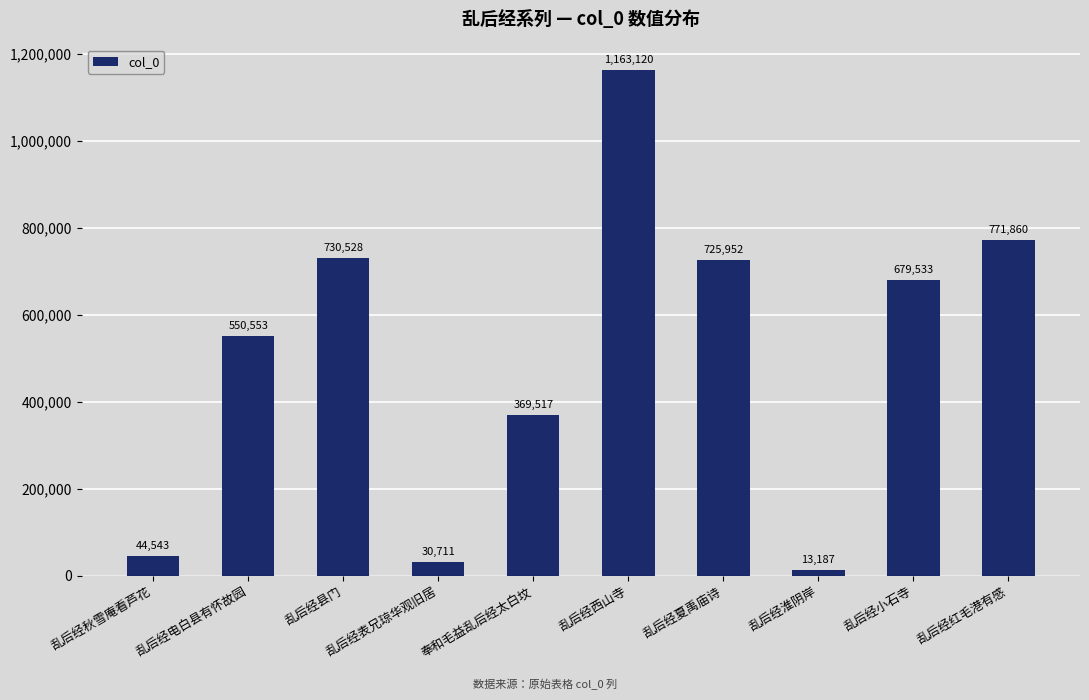

Read the value at 乱后经电白县有怀故园.

550553